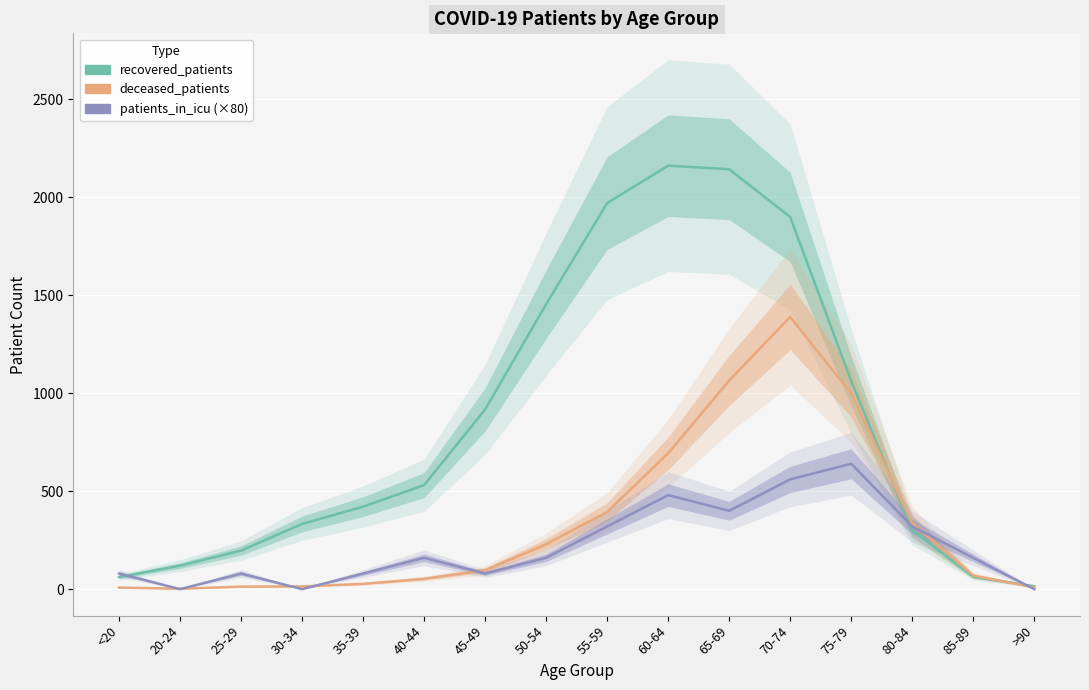

The recovered_patients series shows 479 at 30-34. True or false?

False